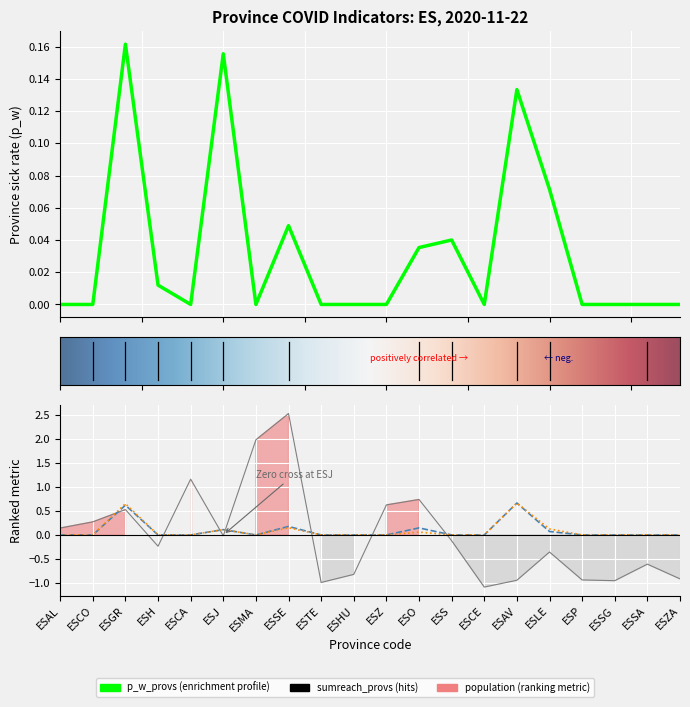

What is the label of the 5th point from the left?

ESCA